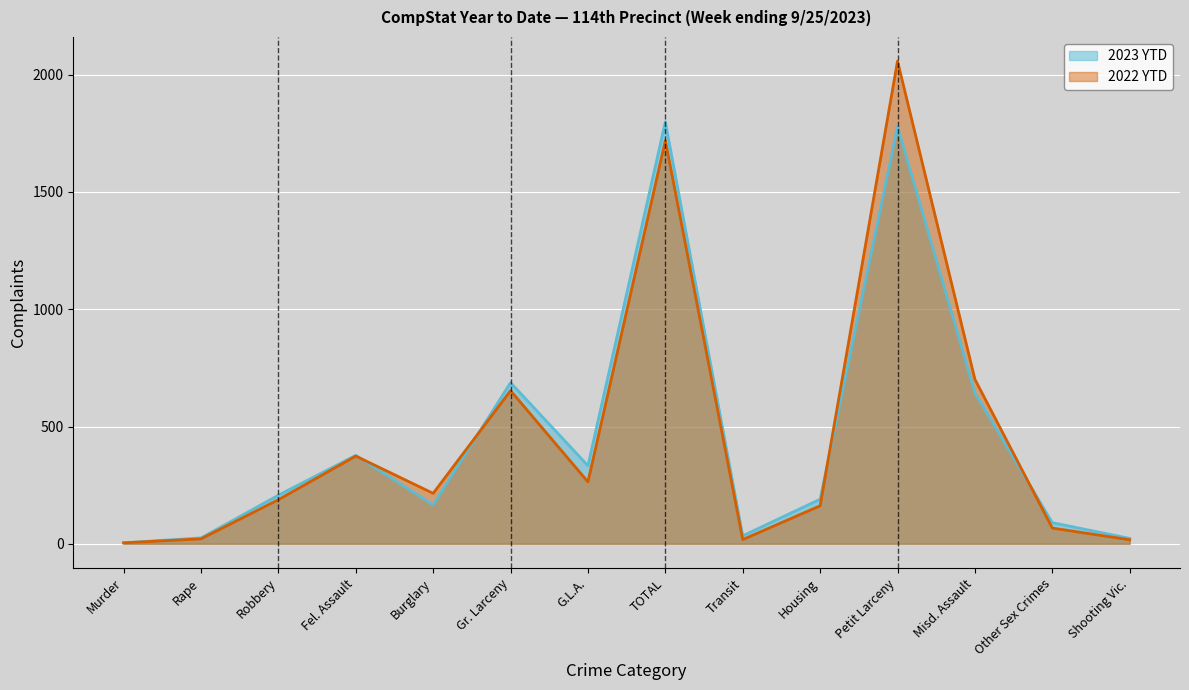

What is the sum of all 2023 YTD values?

6358